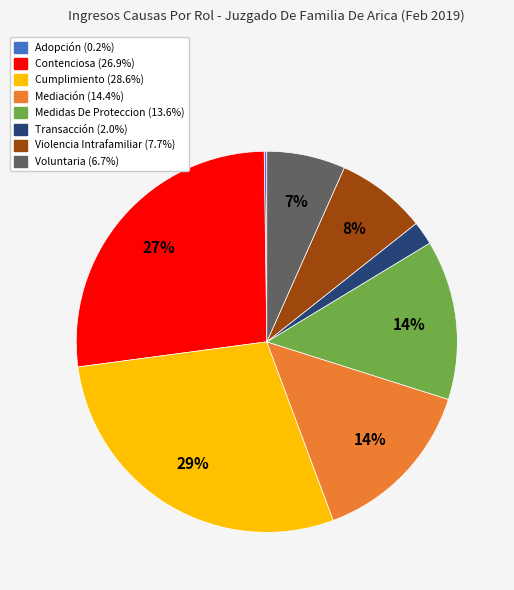

To the nearest percent, what portion does Contenciosa represent?

27%